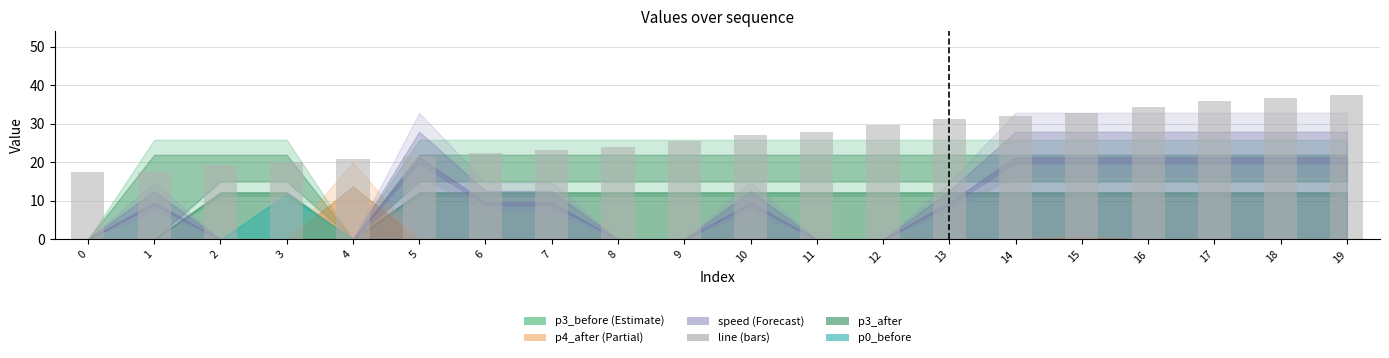

Is it true that the value at 11 is 28.0?

True